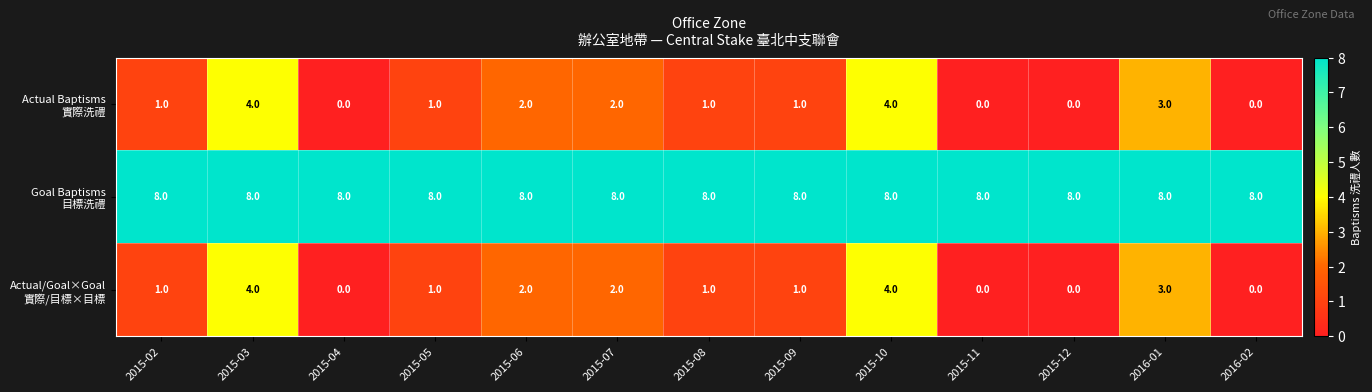

What is the maximum value shown in the chart?

8